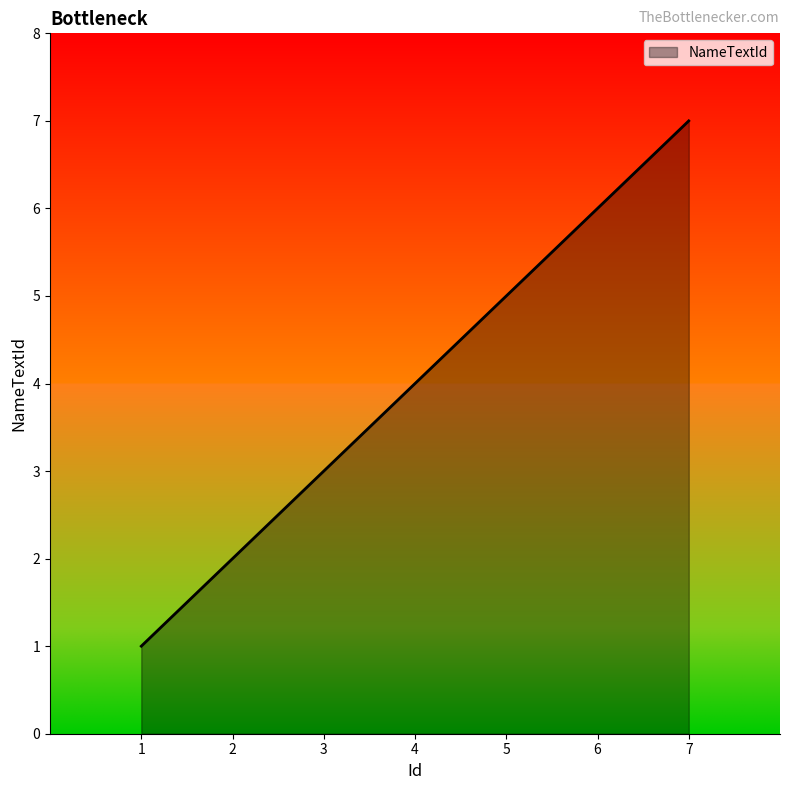

Rank the categories by value from highest to lowest.

7, 6, 5, 4, 3, 2, 1